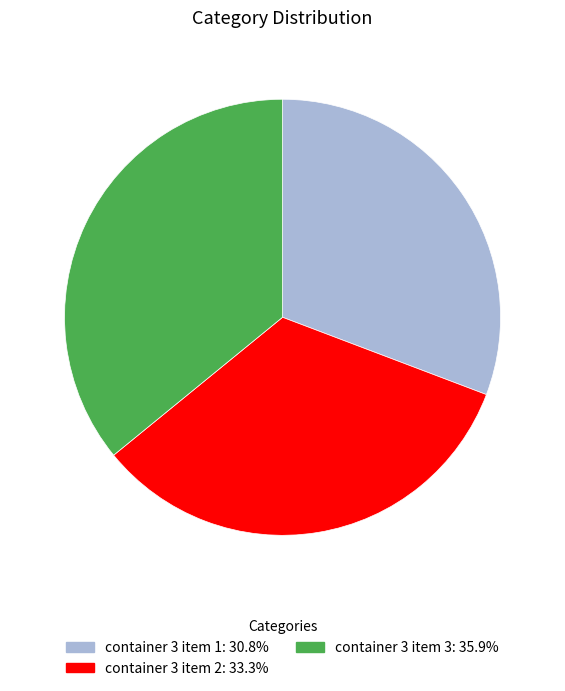

Which category has the smallest portion of the pie?

container 3 item 1